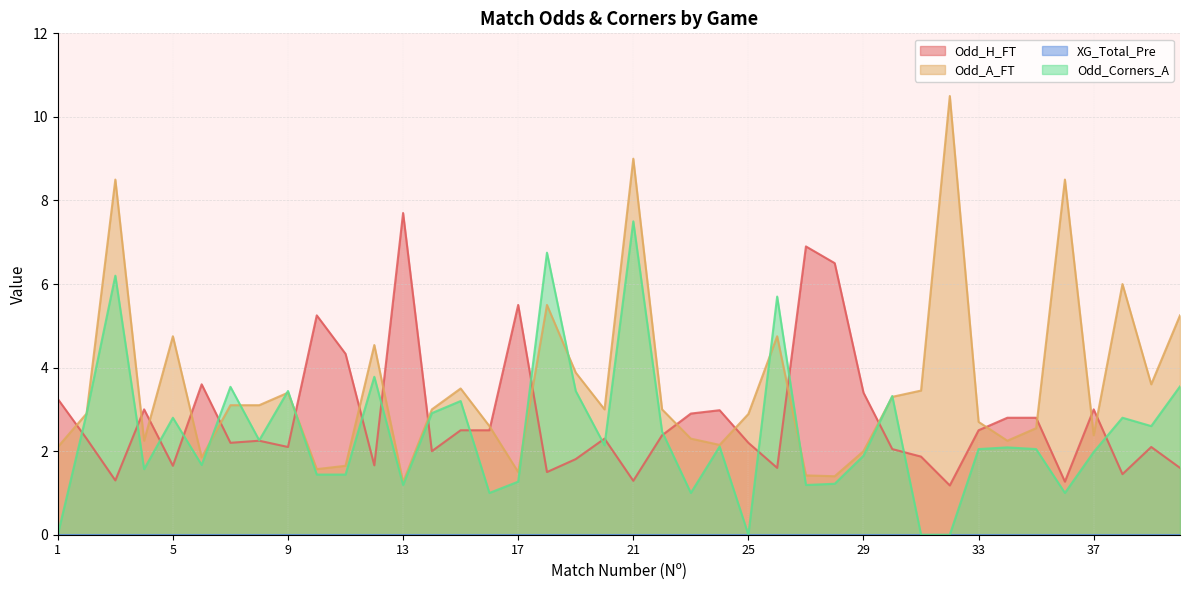

Reading right to left, what are all the values shown in this chart?

Odd_H_FT: 40=1.6	39=2.1	38=1.4	37=3.0	36=1.3	35=2.8	34=2.8	33=2.5	32=1.2	31=1.9	30=2.0	29=3.4	28=6.5	27=6.9	26=1.6	25=2.2	24=3.0	23=2.9	22=2.4	21=1.3	20=2.3	19=1.8	18=1.5	17=5.5	16=2.5	15=2.5	14=2.0	13=7.7	12=1.7	11=4.3	10=5.2	9=2.1	8=2.2	7=2.2	6=3.6	5=1.6	4=3.0	3=1.3	2=2.3	1=3.2
Odd_A_FT: 40=5.2	39=3.6	38=6.0	37=2.4	36=8.5	35=2.5	34=2.2	33=2.7	32=10.5	31=3.5	30=3.3	29=2.0	28=1.4	27=1.4	26=4.8	25=2.9	24=2.1	23=2.3	22=3.0	21=9.0	20=3.0	19=3.9	18=5.5	17=1.5	16=2.6	15=3.5	14=3.0	13=1.3	12=4.5	11=1.6	10=1.6	9=3.4	8=3.1	7=3.1	6=1.9	5=4.8	4=2.2	3=8.5	2=2.9	1=2.1
Odd_Corners_A: 40=3.5	39=2.6	38=2.8	37=2.0	36=1.0	35=2.0	34=2.1	33=2.0	32=0.0	31=0.0	30=3.3	29=1.9	28=1.2	27=1.2	26=5.7	25=0.0	24=2.1	23=1.0	22=2.5	21=7.5	20=2.1	19=3.4	18=6.8	17=1.3	16=1.0	15=3.2	14=2.9	13=1.2	12=3.8	11=1.4	10=1.4	9=3.4	8=2.3	7=3.5	6=1.7	5=2.8	4=1.6	3=6.2	2=2.9	1=0.0